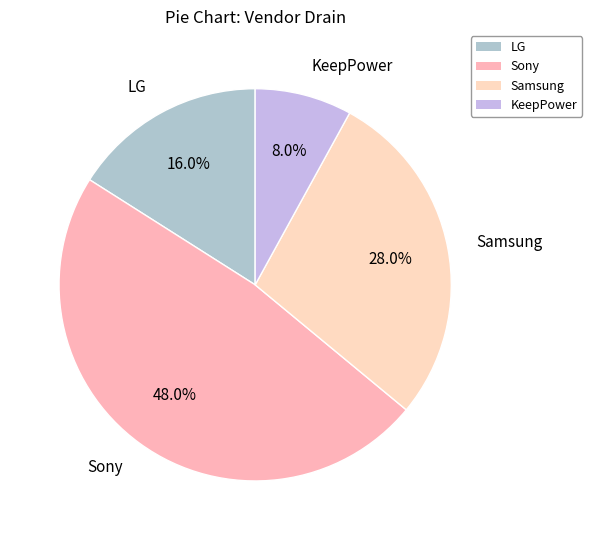

What percentage do LG and KeepPower together represent?

24.0%